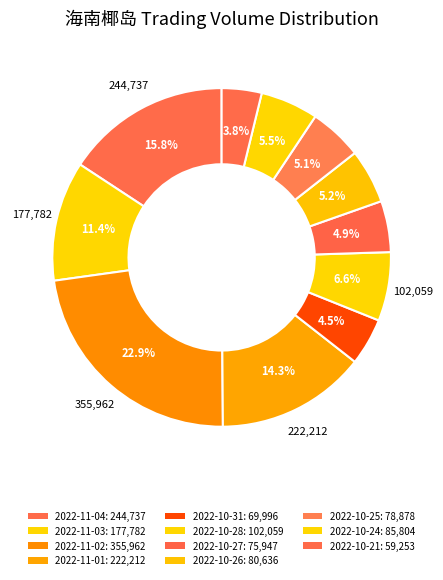

What is the change in value from 2022-10-31 to 2022-10-28?

+32063